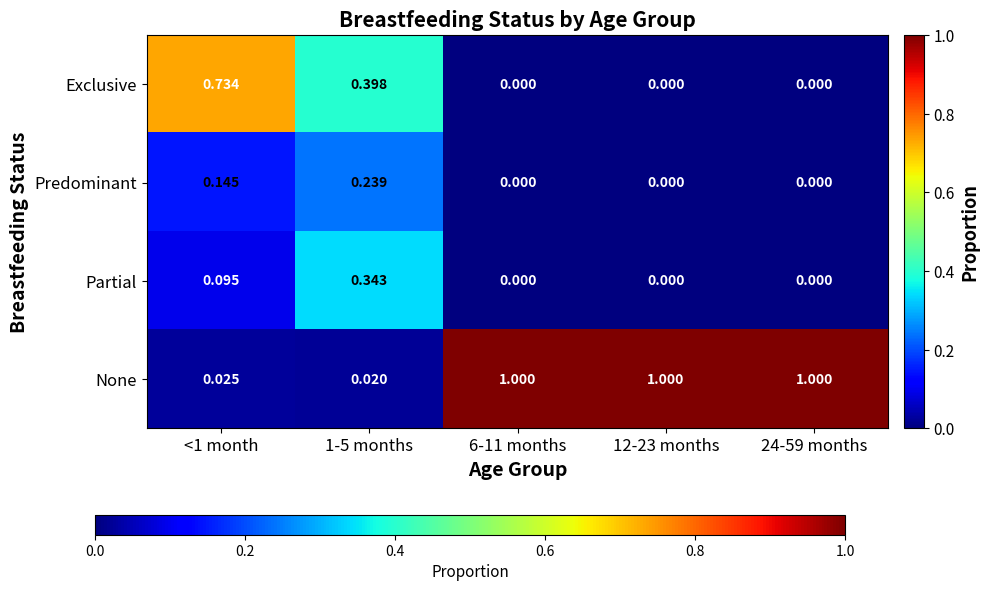

Rank the series by their maximum value, from highest to lowest.

None, Exclusive, Partial, Predominant